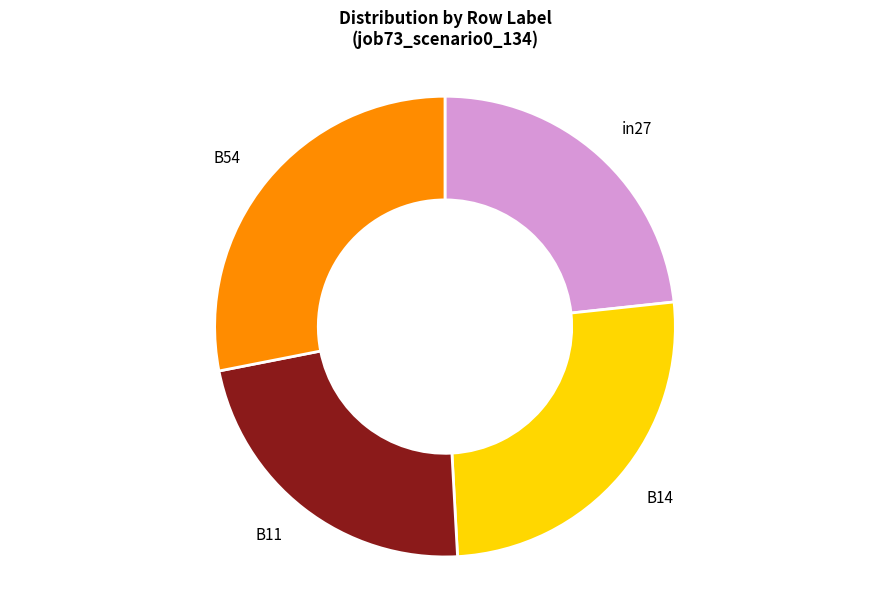

Does any single category account for the majority?

No